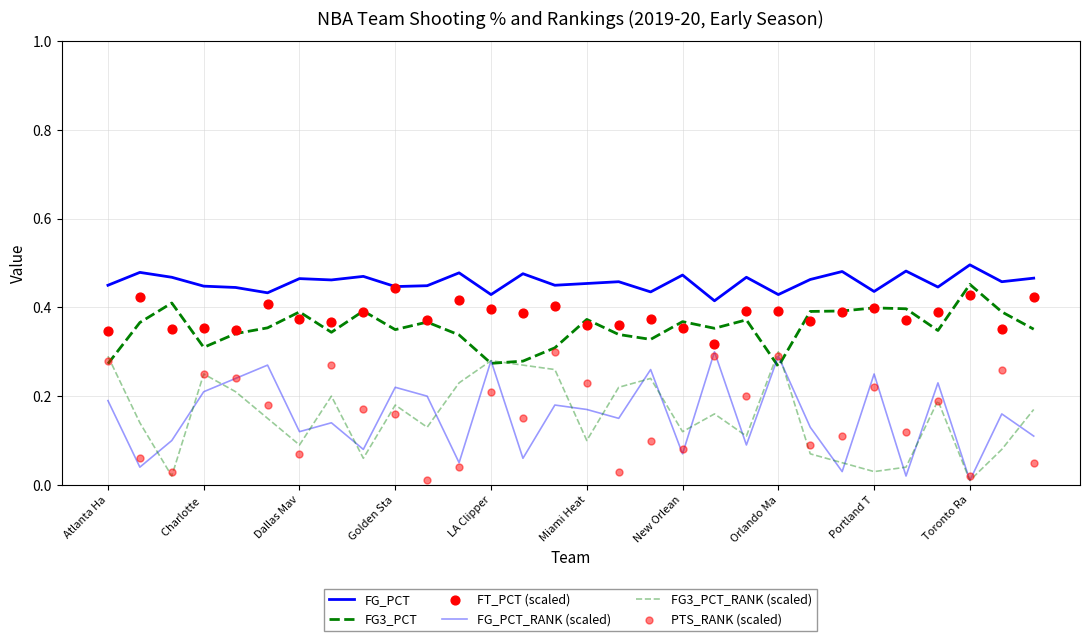

Is the value of FT_PCT (scaled) at Portland T greater than the value of FG_PCT at Orlando Ma?

No